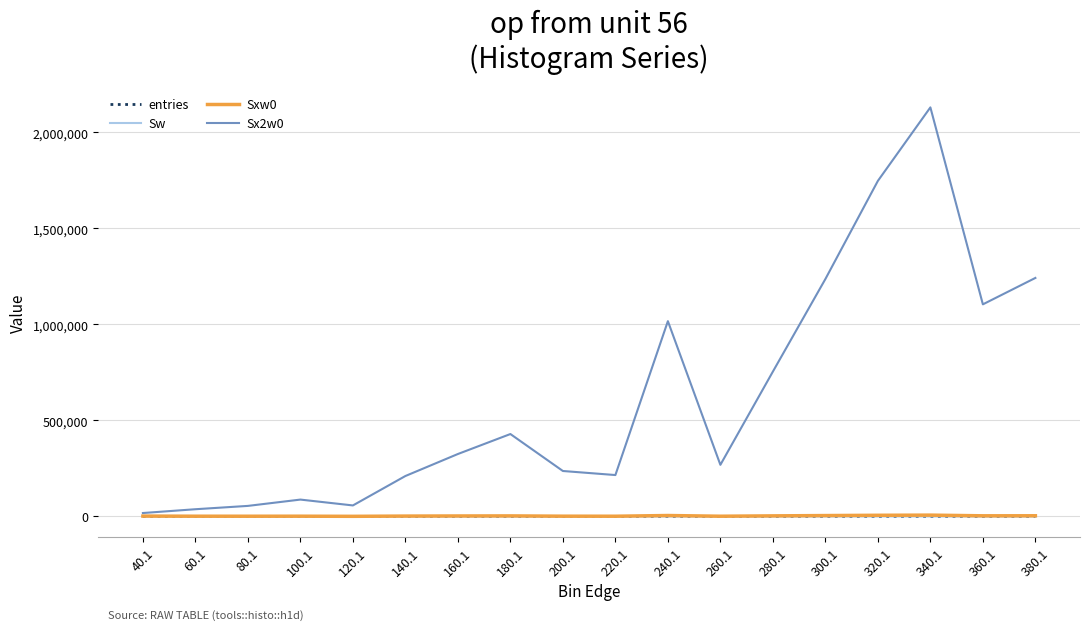

Which series changed the most between 80.1 and 360.1?

Sx2w0